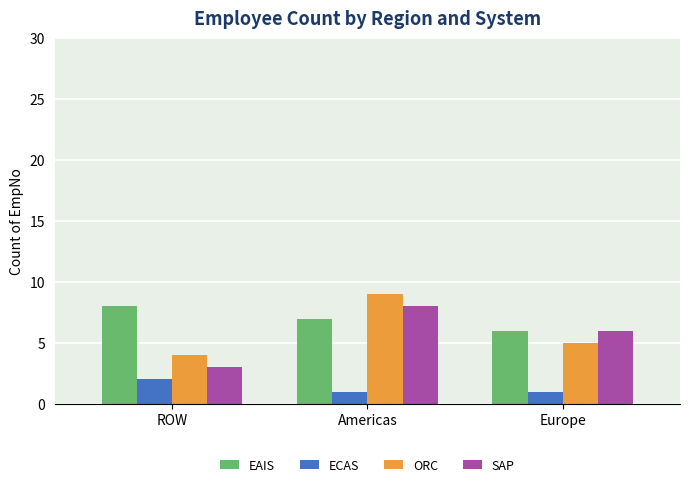

Reading left to right, what are all the values shown in this chart?

EAIS: ROW=8	Americas=7	Europe=6
ECAS: ROW=2	Americas=1	Europe=1
ORC: ROW=4	Americas=9	Europe=5
SAP: ROW=3	Americas=8	Europe=6